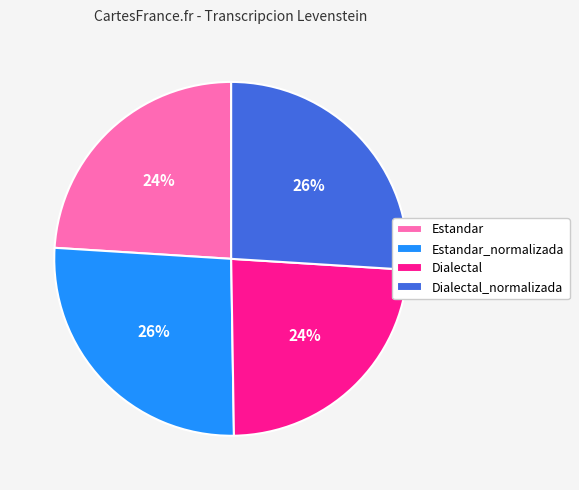

How many segments does this pie chart have?

4